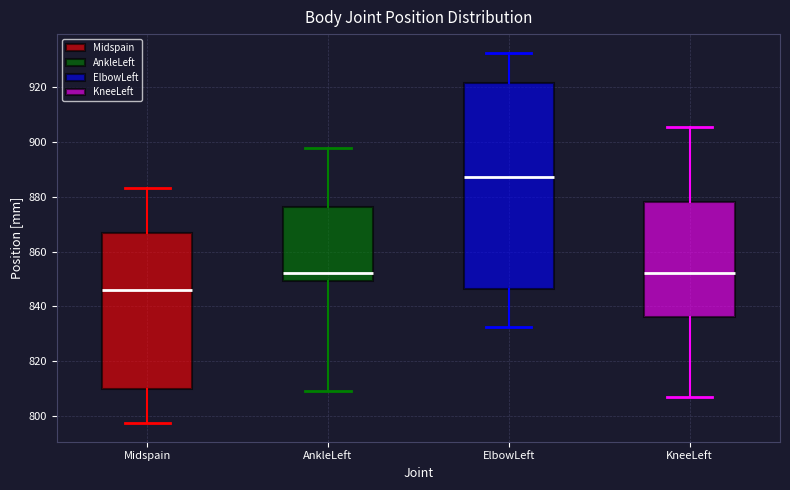

Reading left to right, read every box against the y-axis: the position of its median line, the range the box covers, and the ends of its whiskers. The values are not printed on the chart, so give them approximately, as read against the axis.

Midspain: median 846, box 810 to 866, whiskers 798 to 884
AnkleLeft: median 852, box 850 to 876, whiskers 810 to 898
ElbowLeft: median 888, box 846 to 922, whiskers 832 to 932
KneeLeft: median 852, box 836 to 878, whiskers 808 to 906